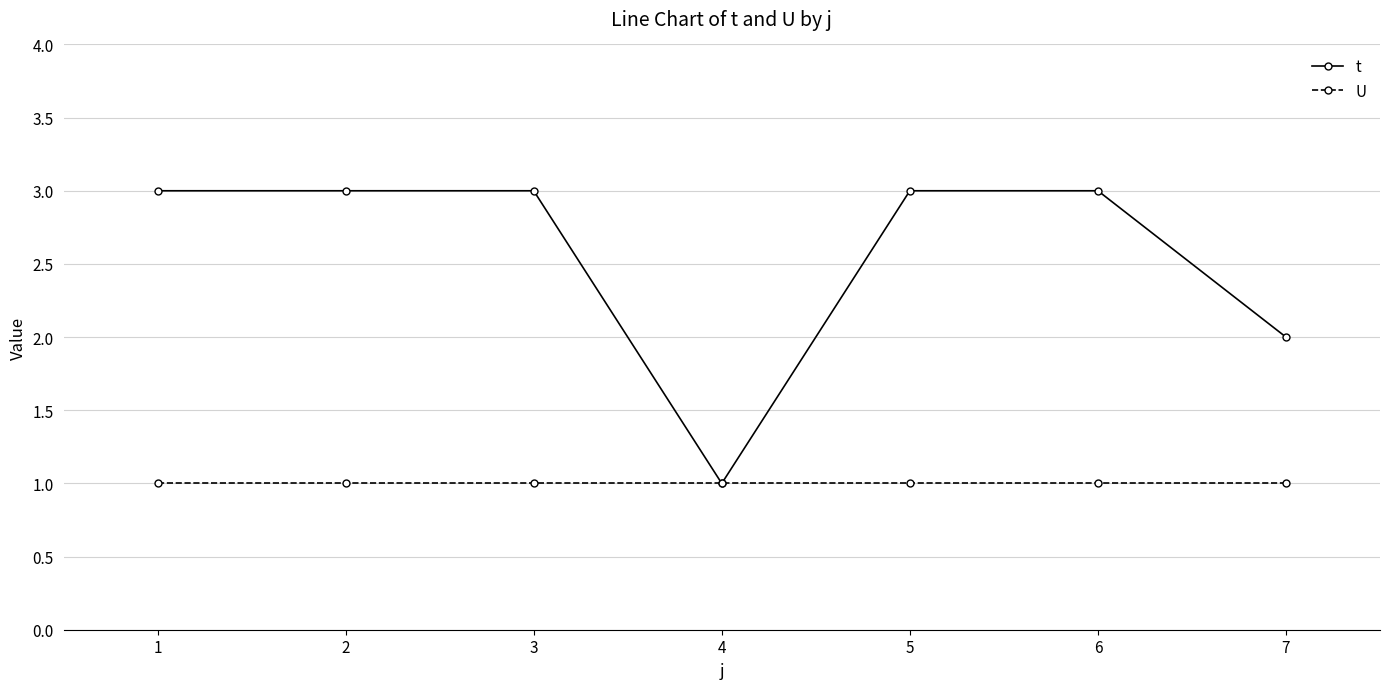

The t series shows 5 at 3. True or false?

False